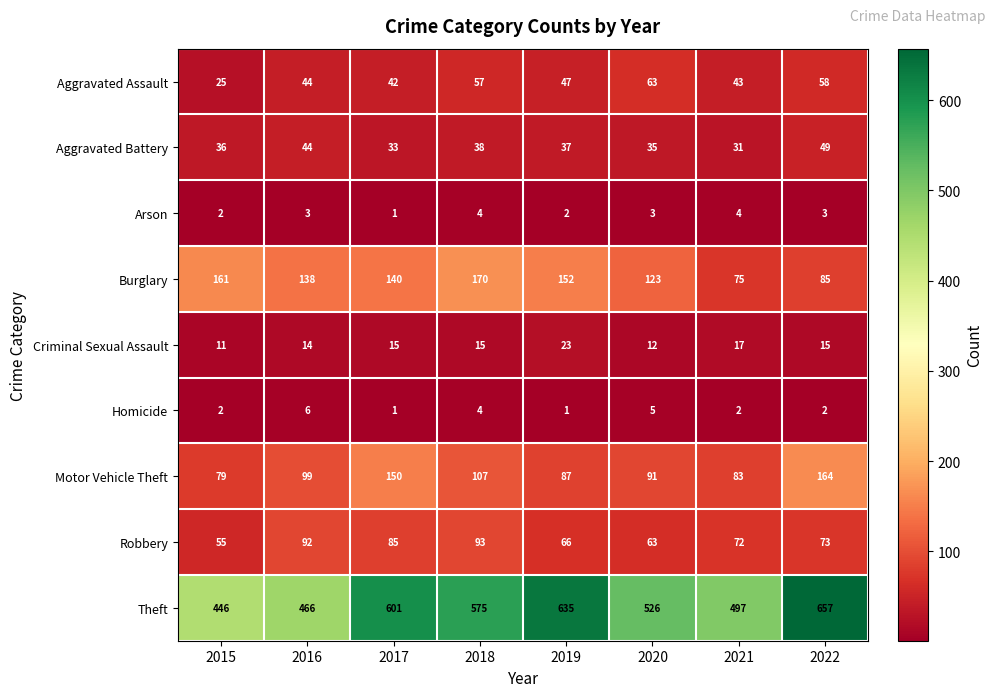

What is the total value across all series at 2021?

824